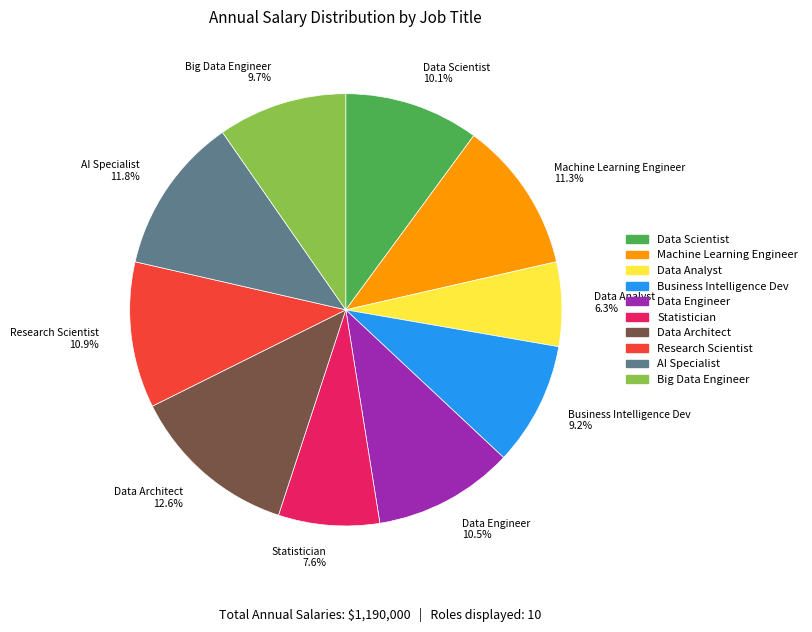

How many segments does this pie chart have?

10